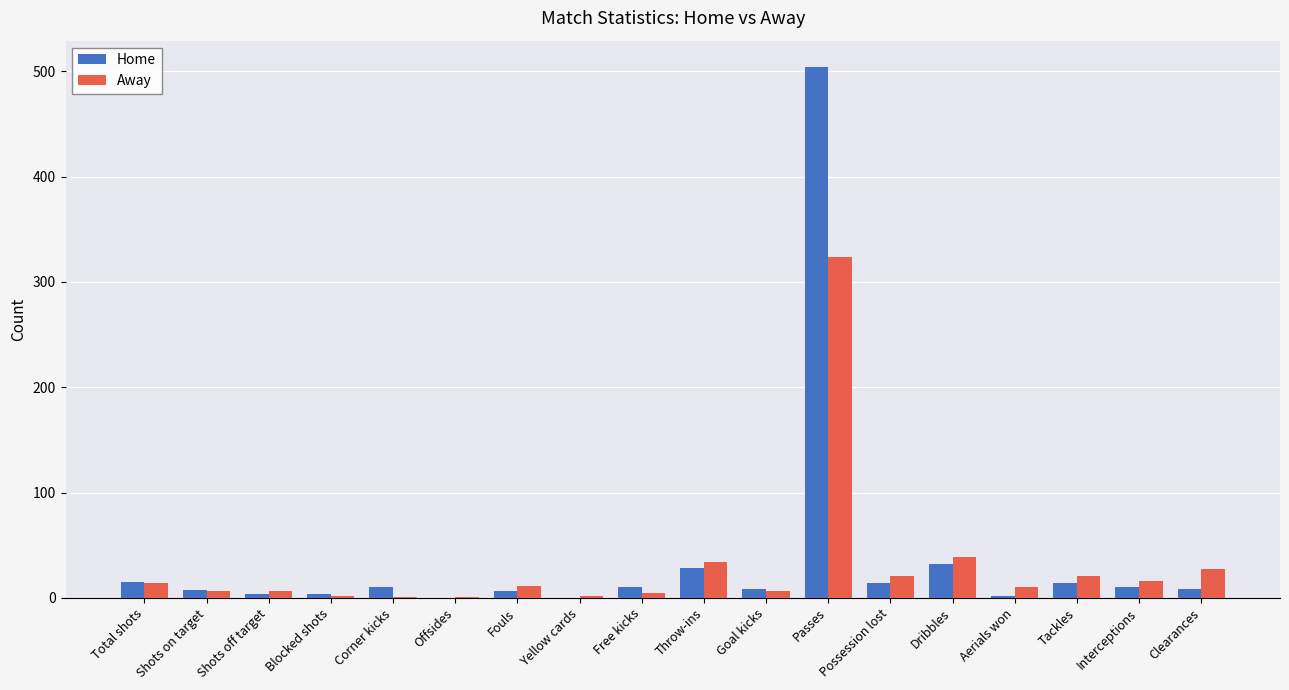

Which category has the highest value in the Away series?

Passes